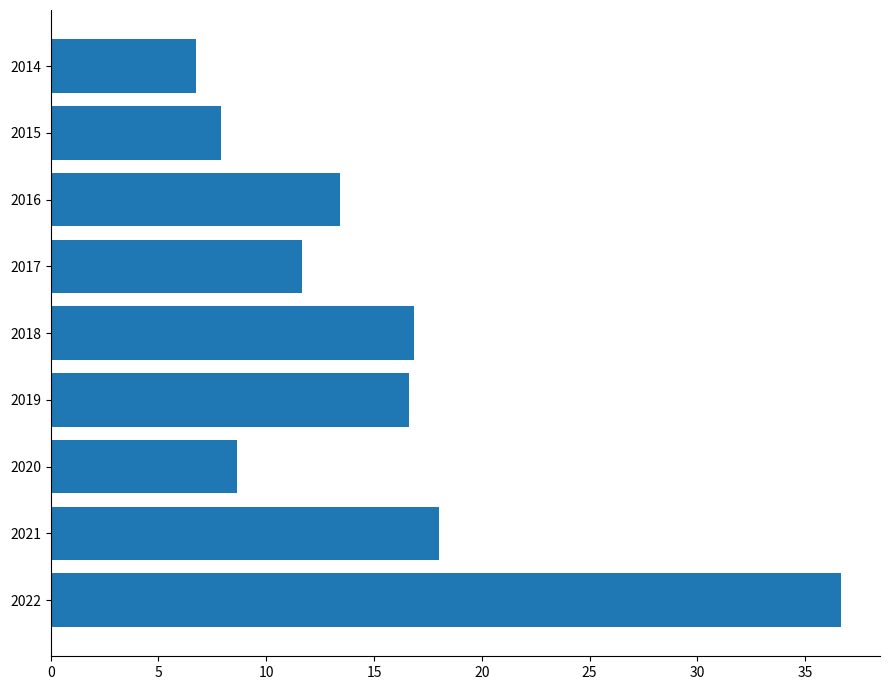

True or false: the data shows 11.7 at 2017.

True